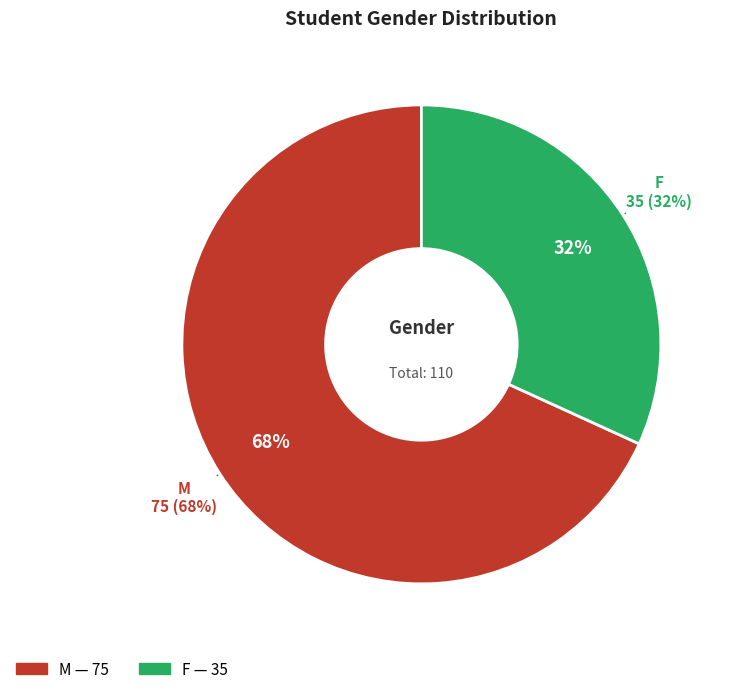

How many slices are in this pie chart?

2